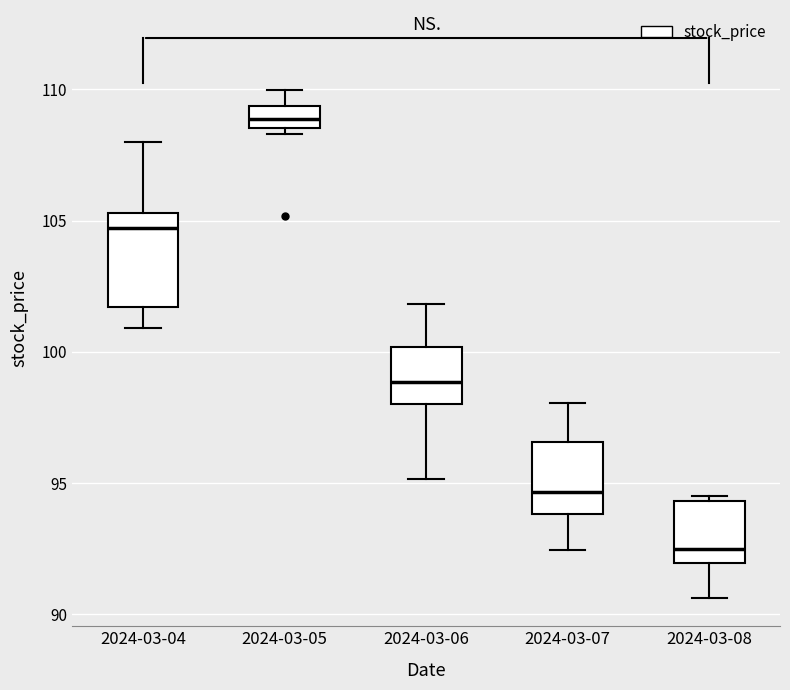

Reading left to right, transcribe this box plot: for each box, give where its median line is, the range the box spans, and where its two whiskers end, as read against the y-axis. The values are not printed on the chart, so give them approximately, as read against the axis.

2024-03-04: median 104.5, box 101.5 to 105.5, whiskers 101.0 to 108.0
2024-03-05: median 109.0, box 108.5 to 109.5, whiskers 108.5 (just below the box's lower edge) to 110.0
2024-03-06: median 99.0, box 98.0 to 100.0, whiskers 95.0 to 102.0
2024-03-07: median 94.5, box 94.0 to 96.5, whiskers 92.5 to 98.0
2024-03-08: median 92.5, box 92.0 to 94.5, whiskers 90.5 to 94.5 (just above the box's upper edge)